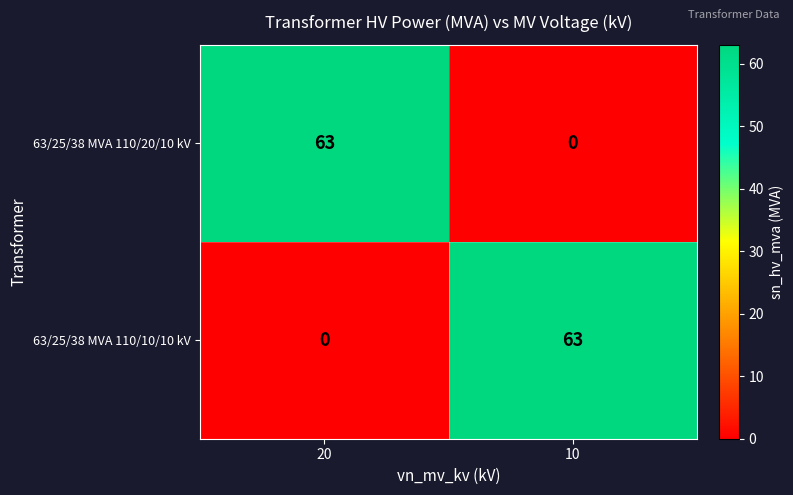

What is the maximum value shown in the chart?

63